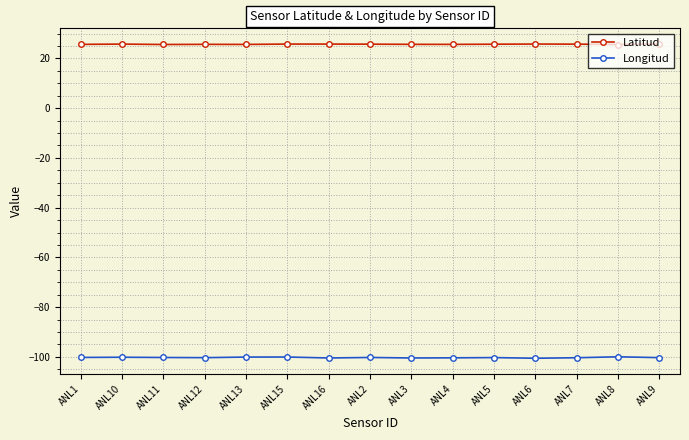

Does the chart have visible grid lines?

Yes